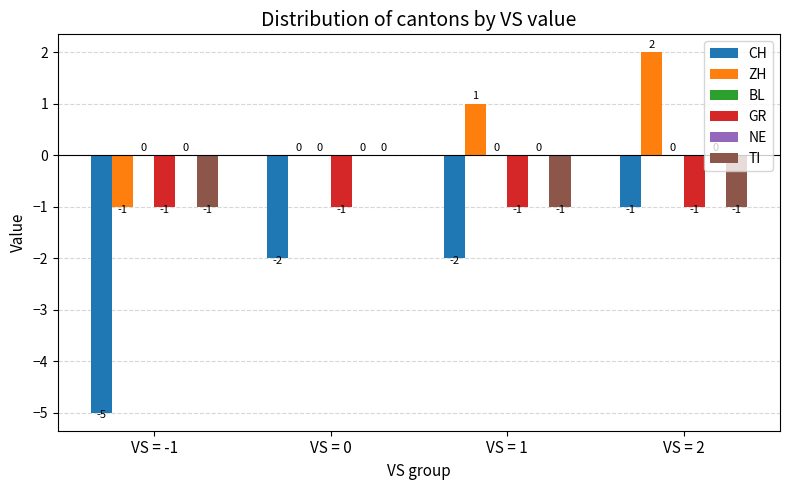

List the series in order of their peak value, highest first.

ZH, BL, NE, TI, CH, GR